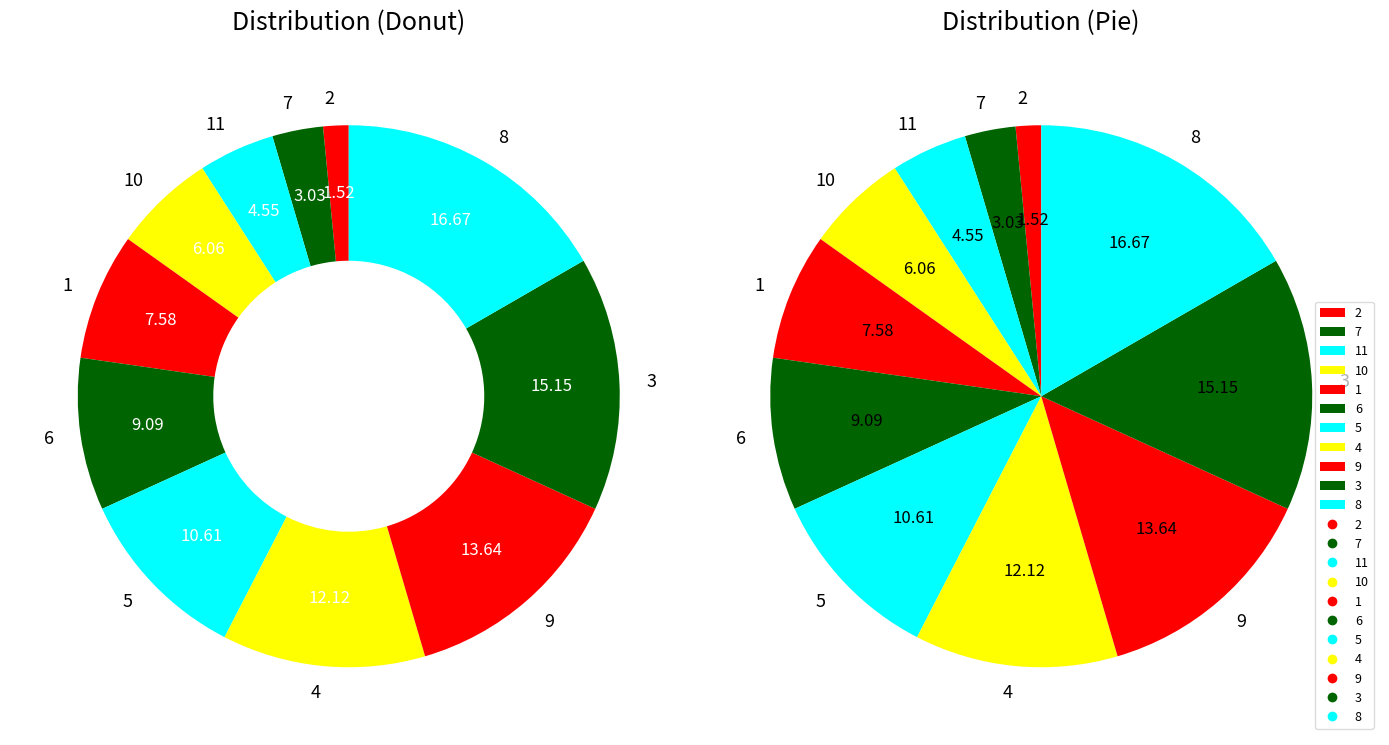

To the nearest percent, what is the difference between the 6 and 1 slice percentages?

2%